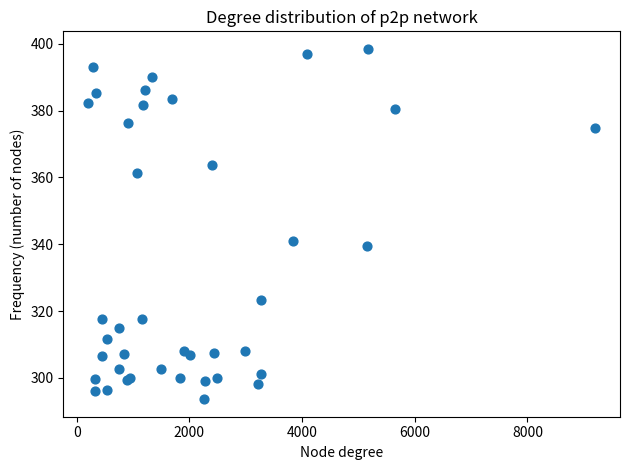

What Y value in the scatter plot is closest to 346?

340.9